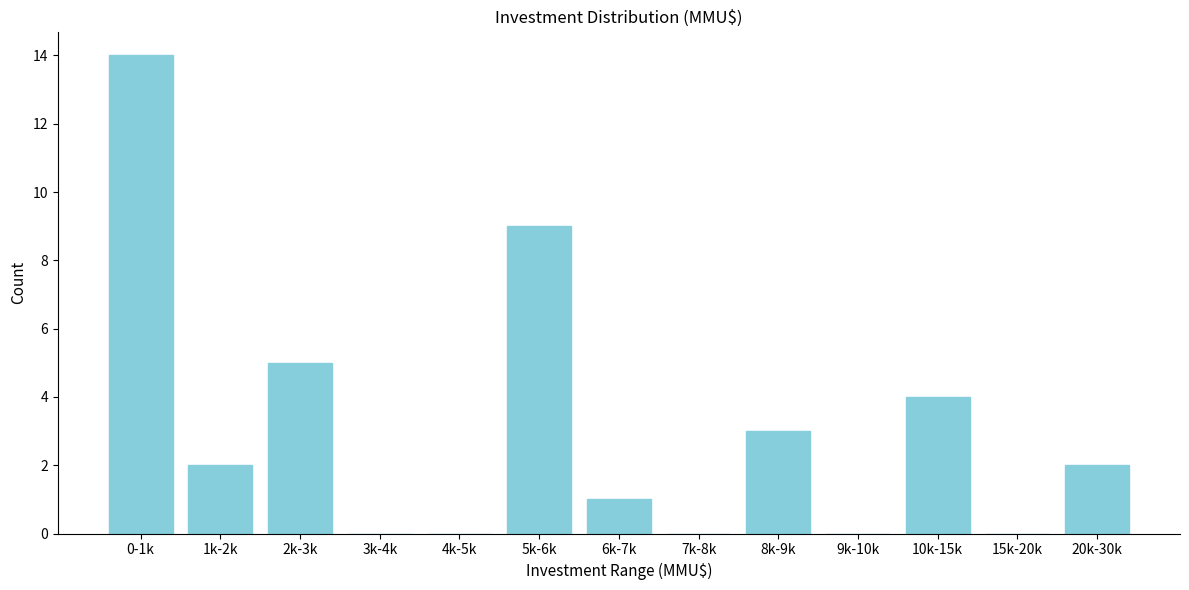

Reading left to right, list all the values displayed in this chart.

0-1k=14	1k-2k=2	2k-3k=5	3k-4k=0	4k-5k=0	5k-6k=9	6k-7k=1	7k-8k=0	8k-9k=3	9k-10k=0	10k-15k=4	15k-20k=0	20k-30k=2